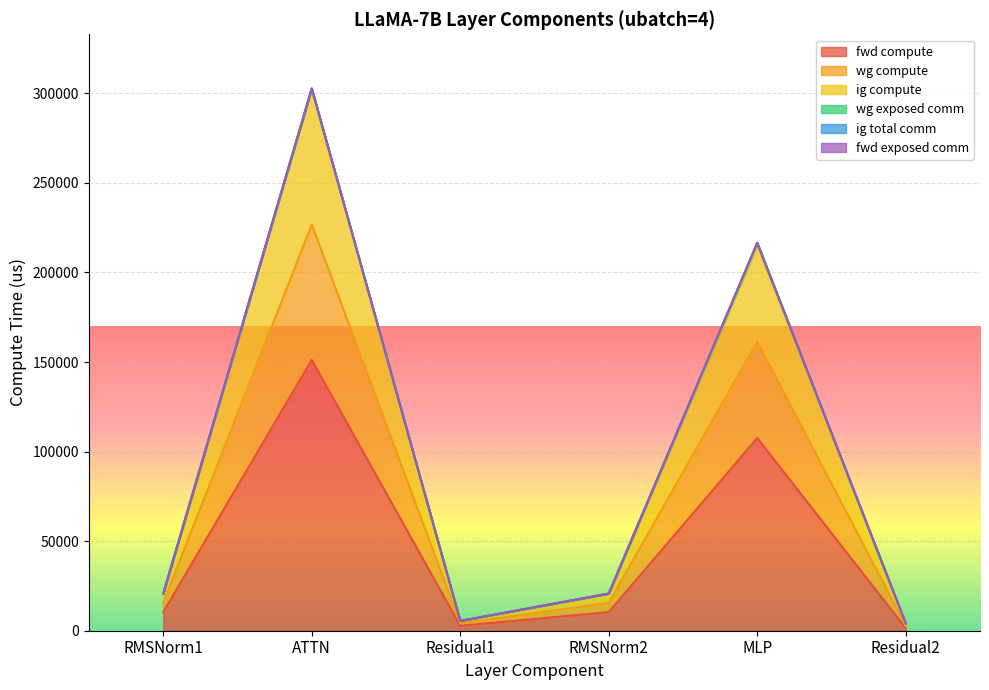

True or false: ig compute and wg compute cross at least once.

False